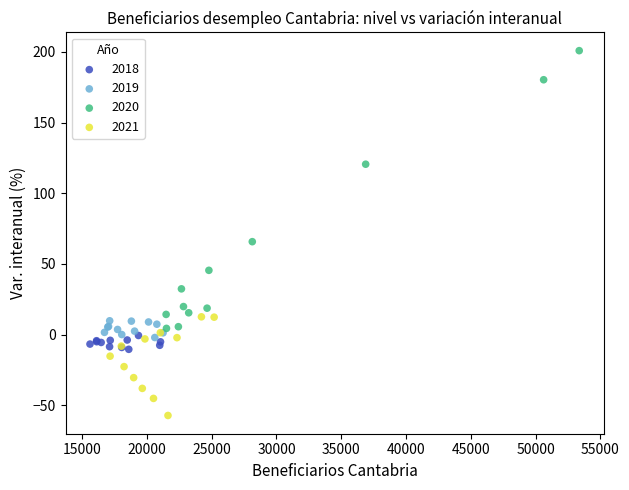

What are all the series names shown in the legend?

2018, 2019, 2020, 2021